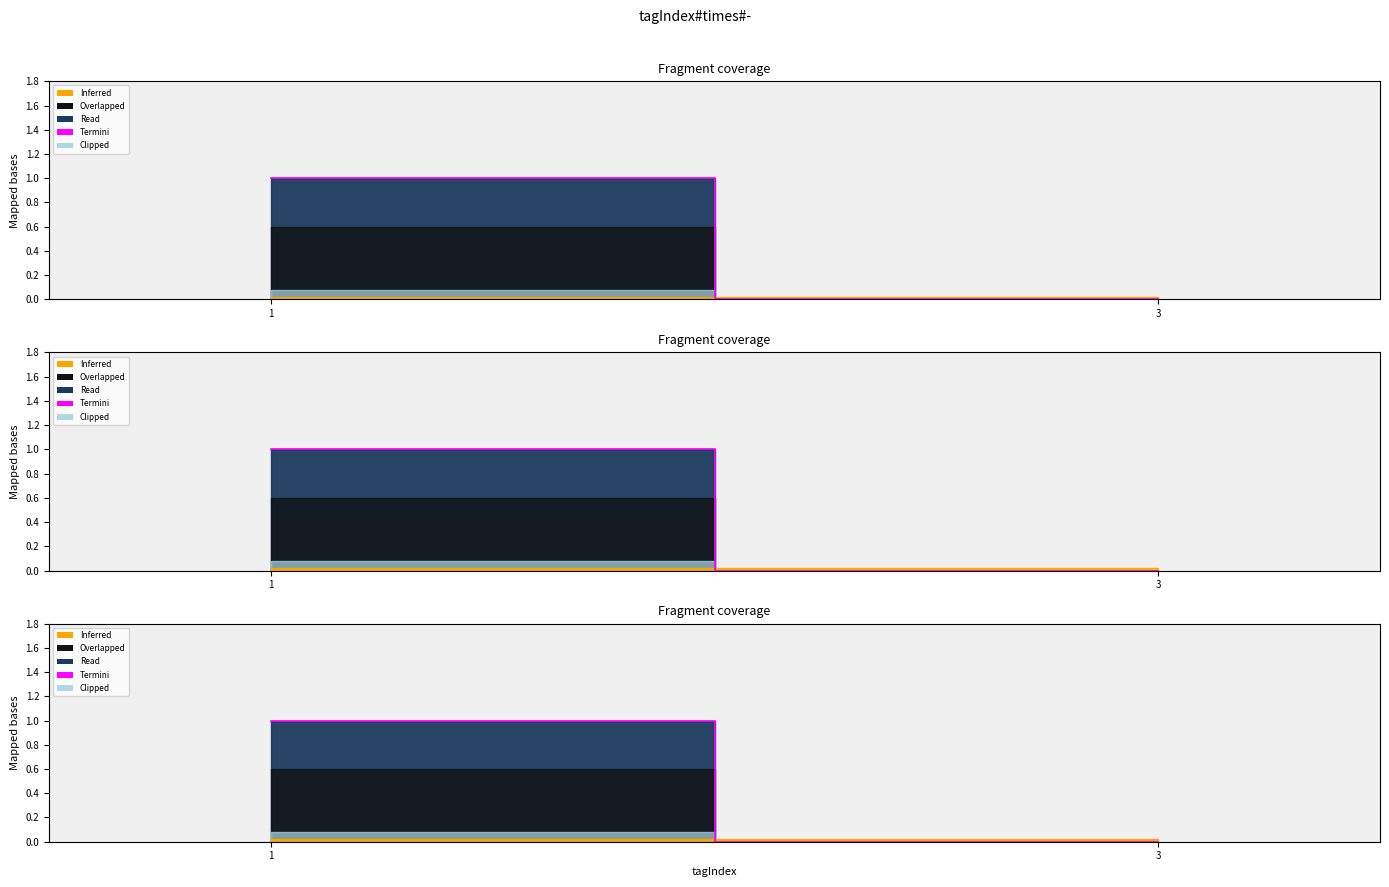

How many values are between 0 and 1?

2